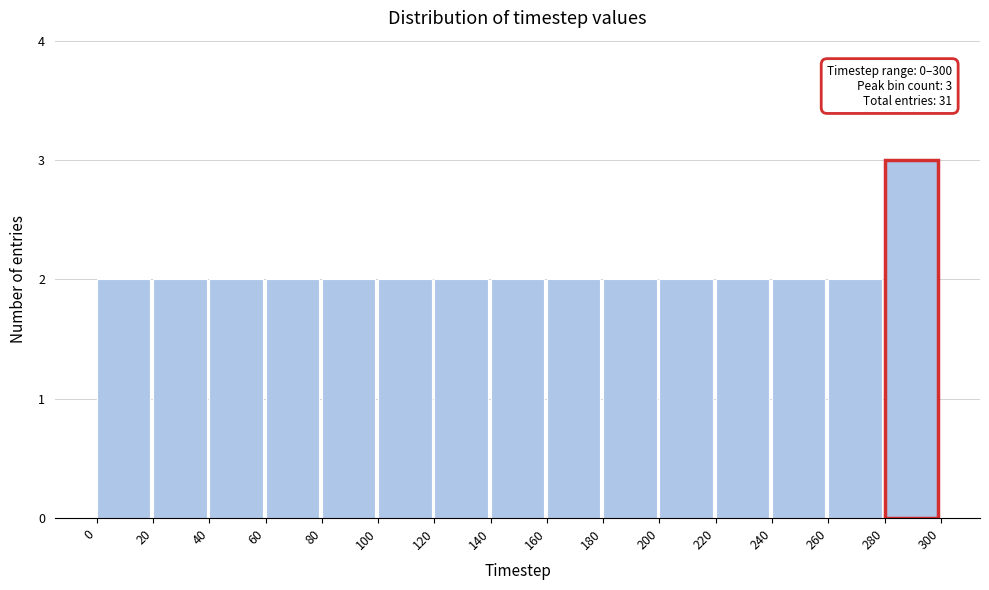

Which range on the x-axis has the tallest bar?

280 to 300